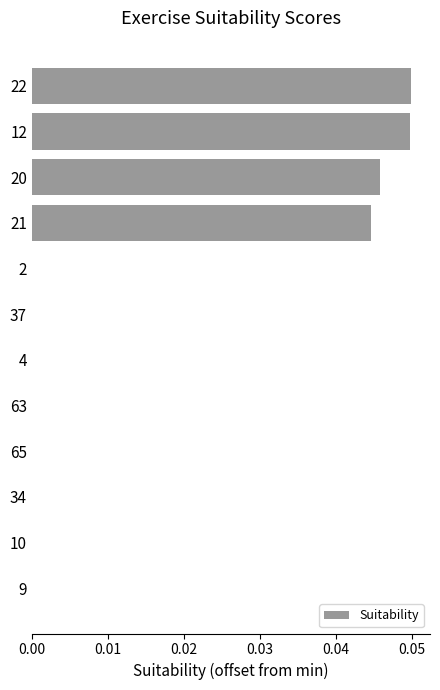

Is it true that the value at 21 is 0.0?

True